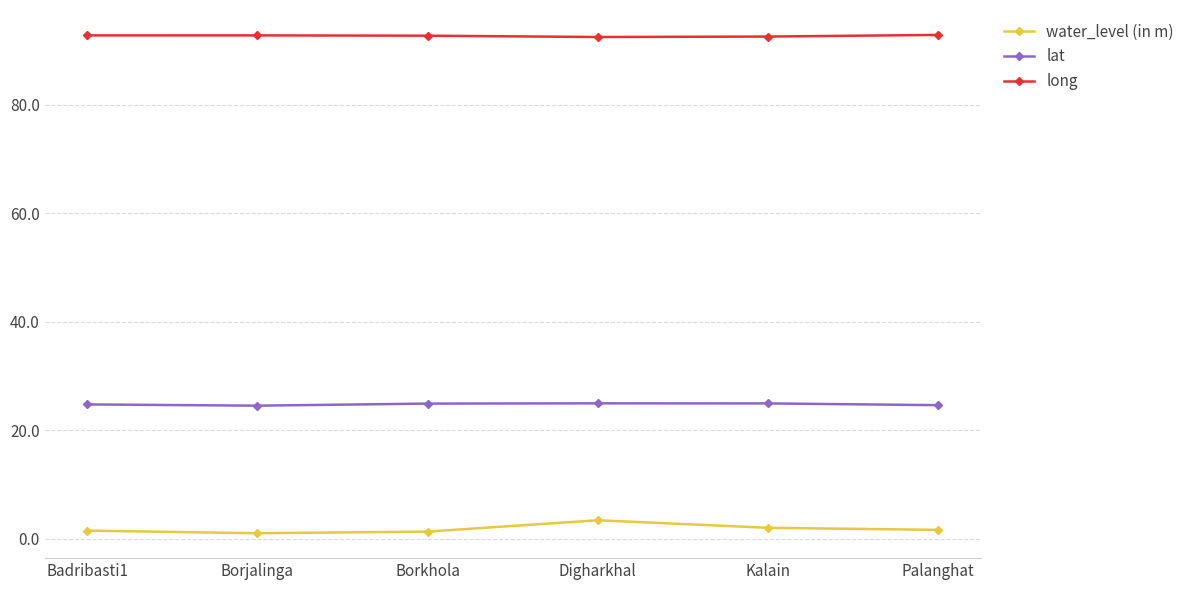

Does the chart have visible grid lines?

Yes